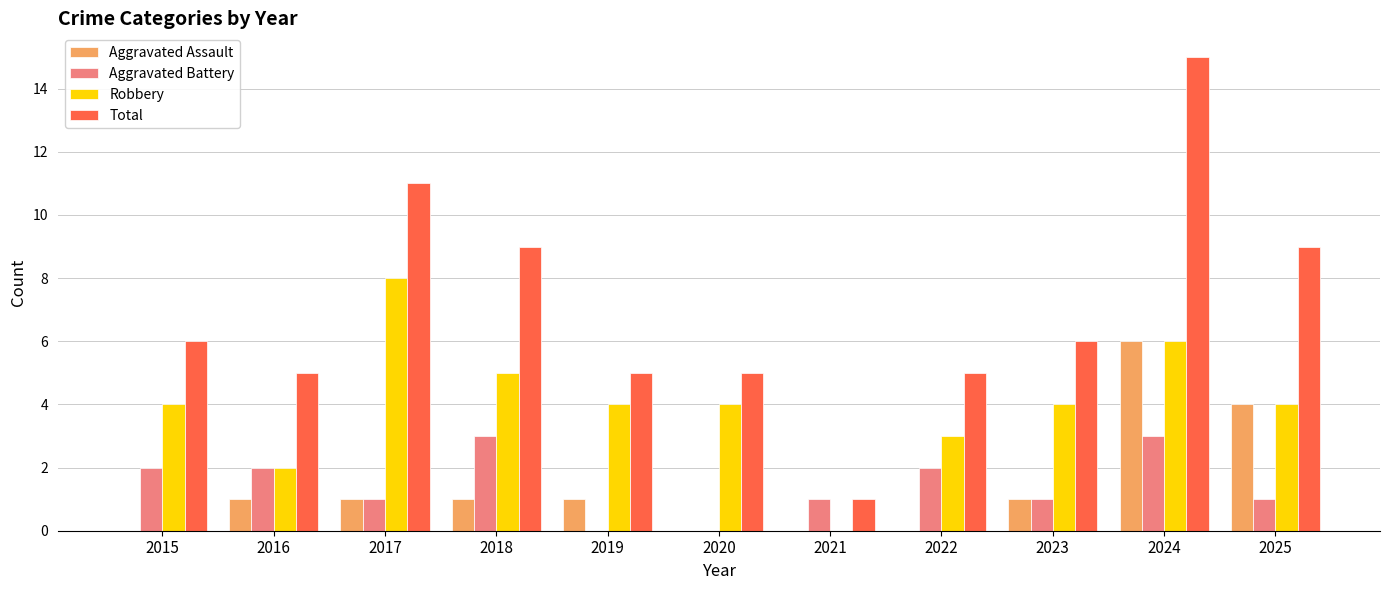

Are the bars horizontal?

No